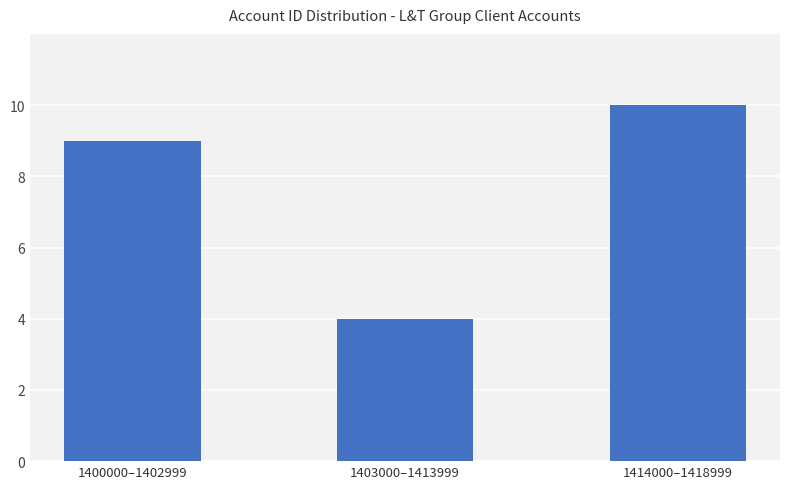

True or false: the data shows 15 at 1400000–1402999.

False